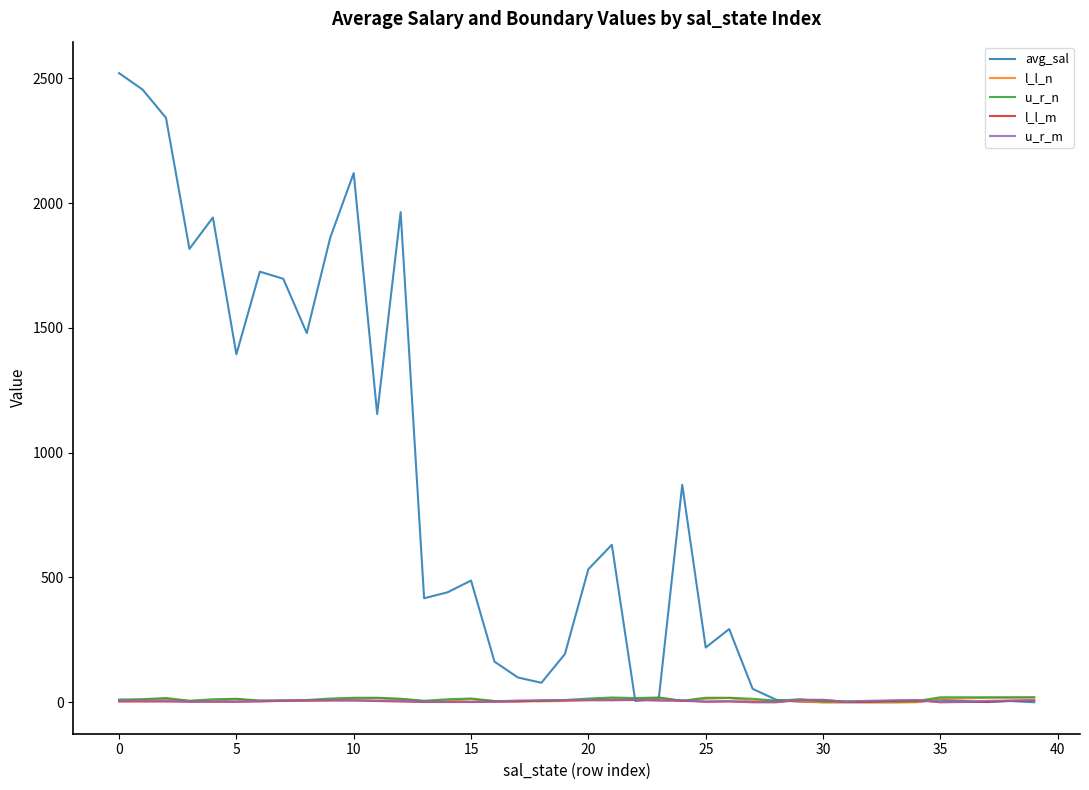

What is the maximum value shown in the chart?

2520.4